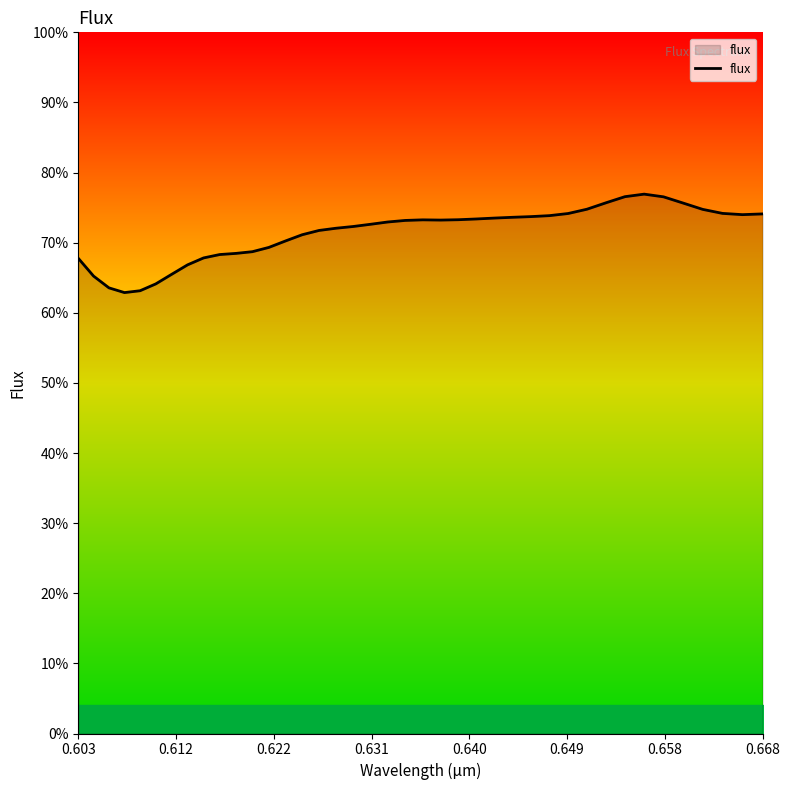

How many points are higher than both their immediate neighbors (excluding endpoints)?

2